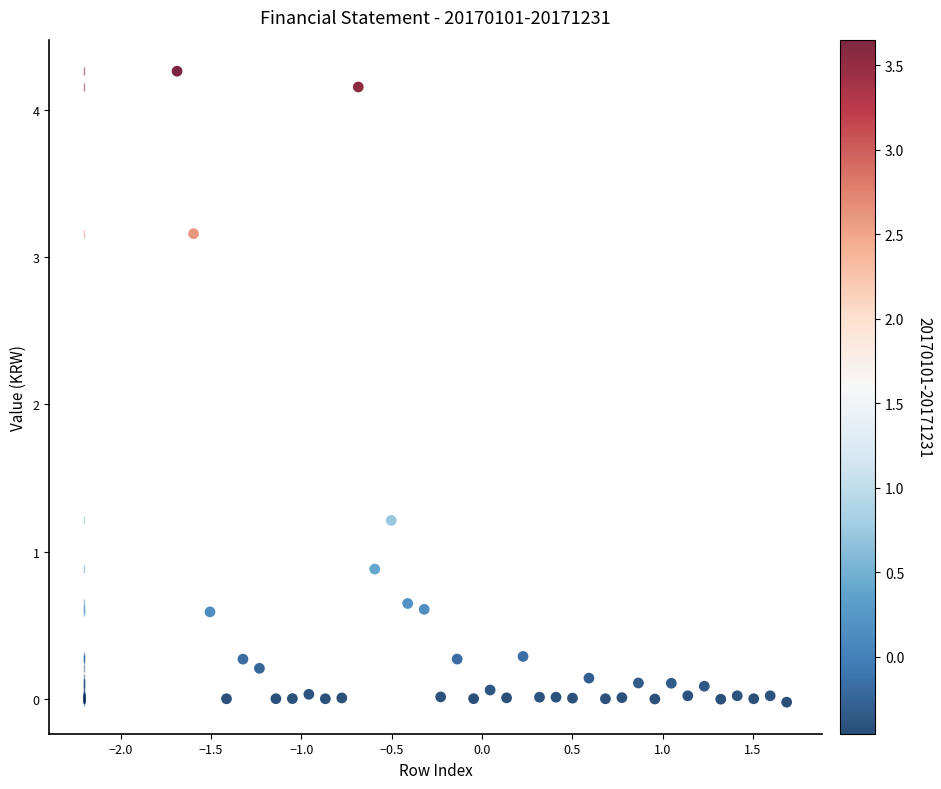

What Y value in the scatter plot is closest to 2?

1.2